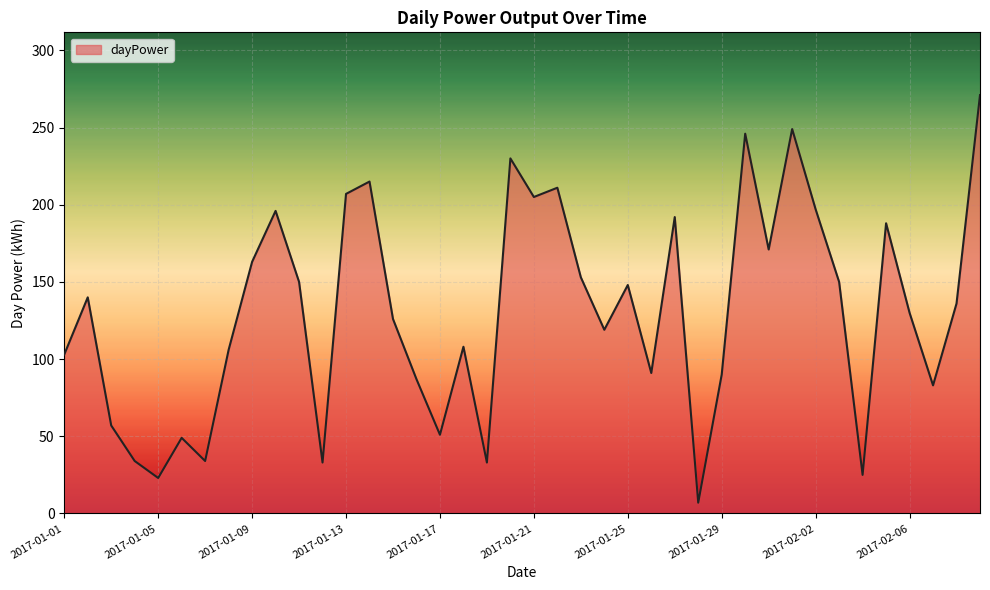

What is the smallest value displayed?

7